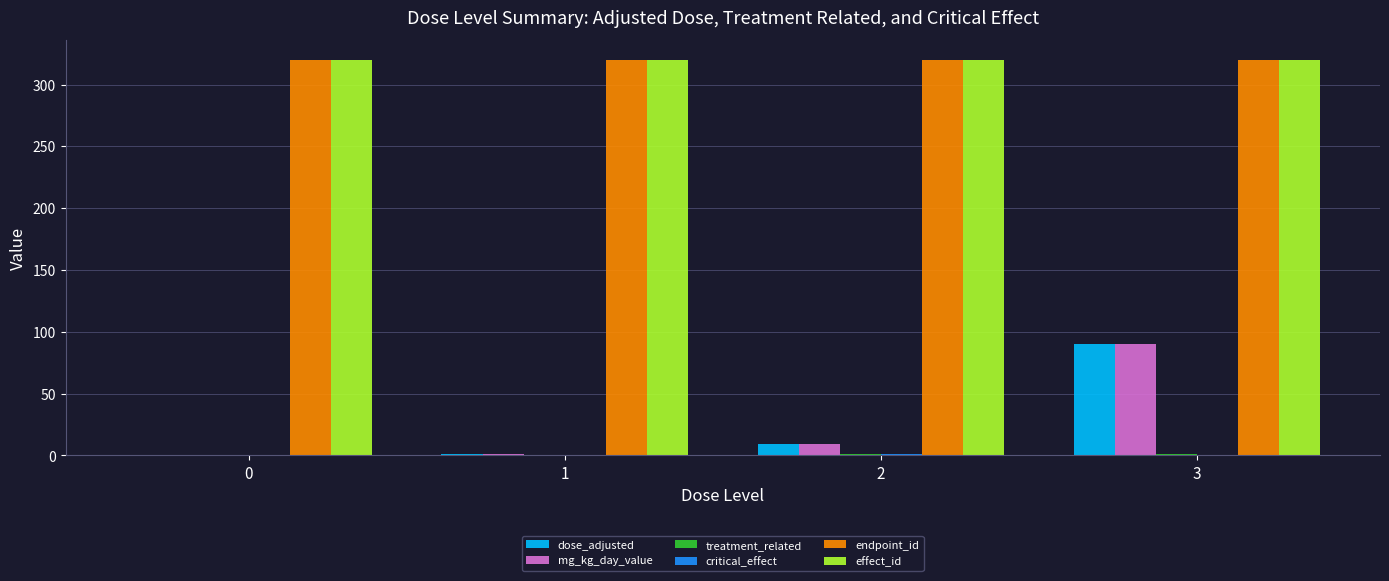

The value of dose_adjusted at 0 is -32.4. True or false?

False